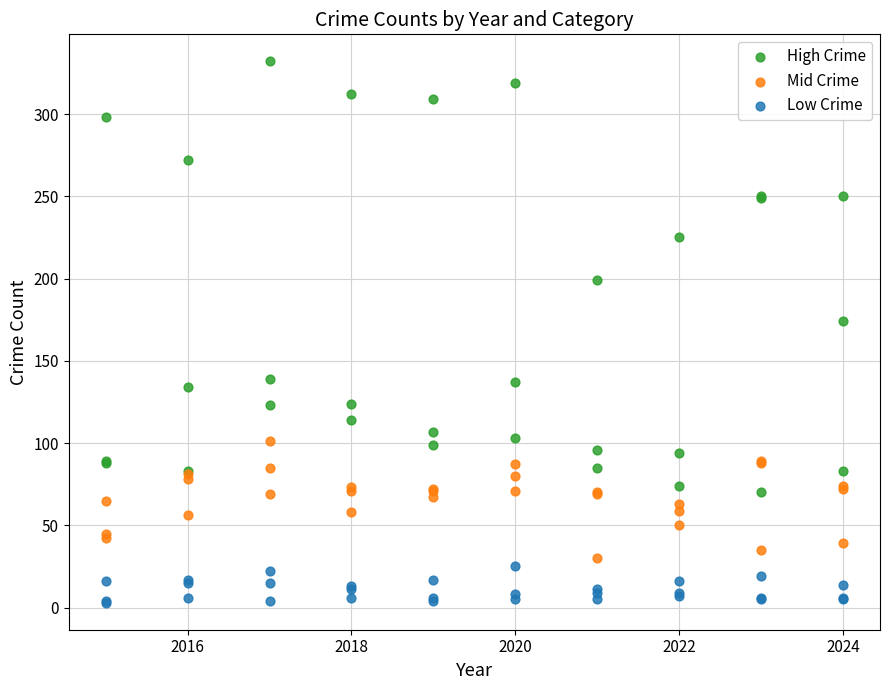

Which series contains the lowest Y value?

Low Crime